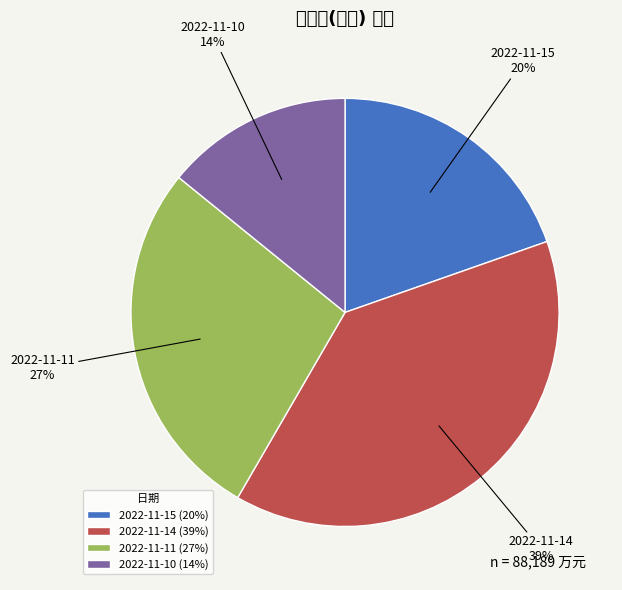

Count the number of slices in the pie.

4